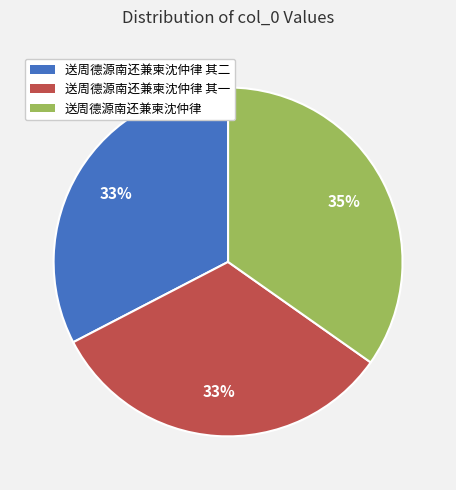

How many slices are in this pie chart?

3